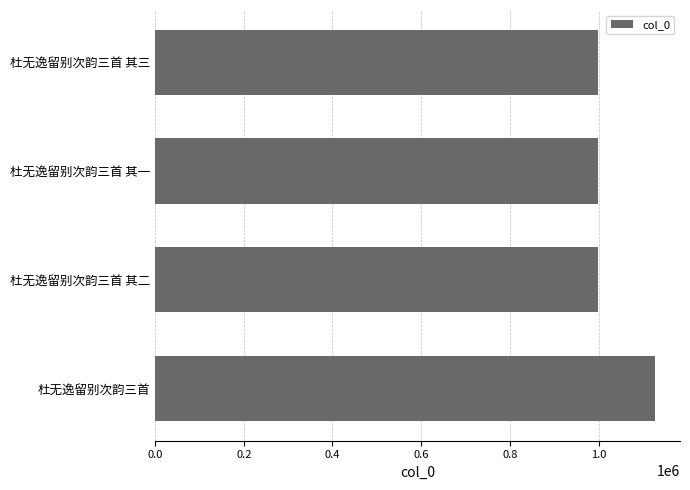

What is the label of the 4th bar from the bottom?

杜无逸留别次韵三首 其三